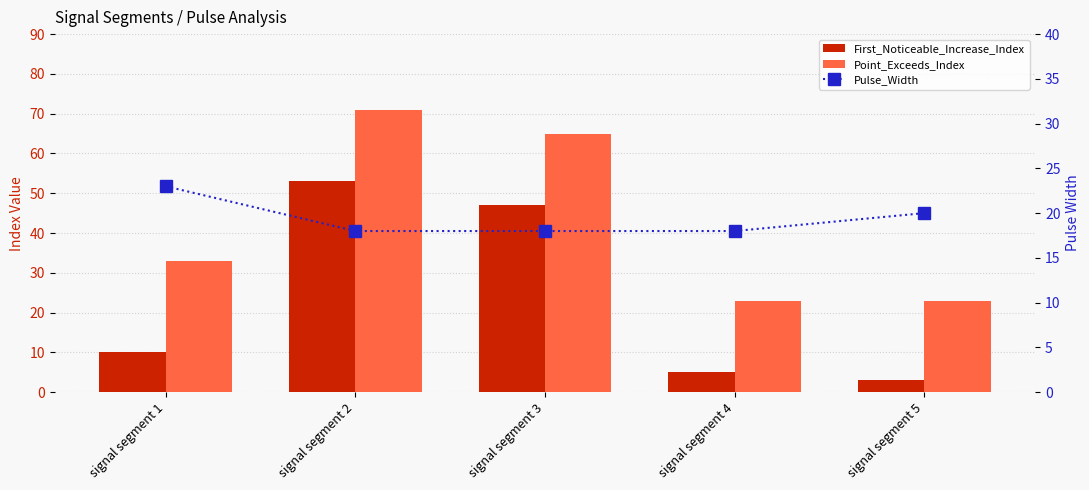

Rank the series by their maximum value, from highest to lowest.

Point_Exceeds_Index, First_Noticeable_Increase_Index, Pulse_Width